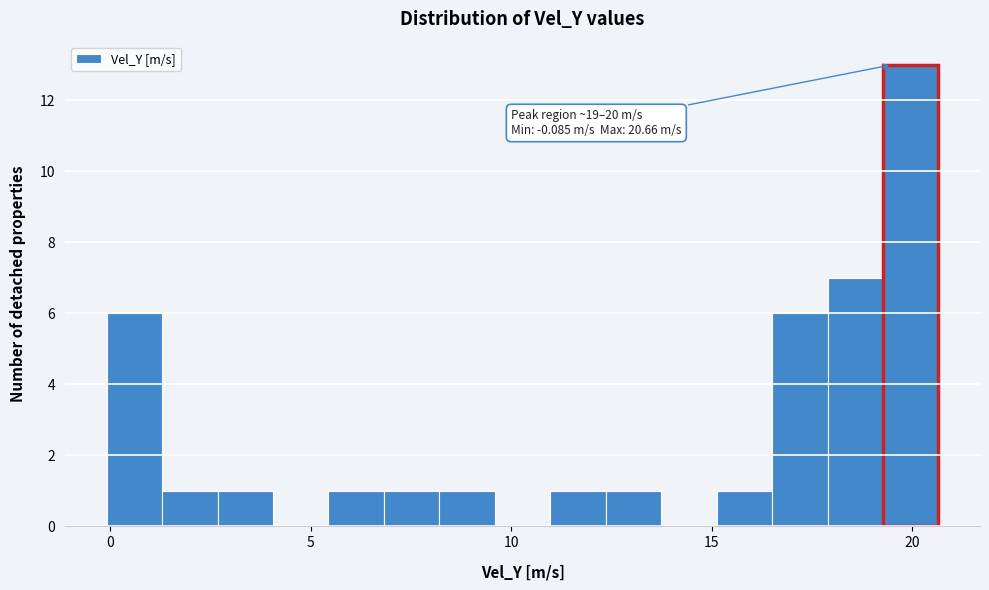

Read against the x-axis, roughly where is the centre of the tallest bar?

20.0